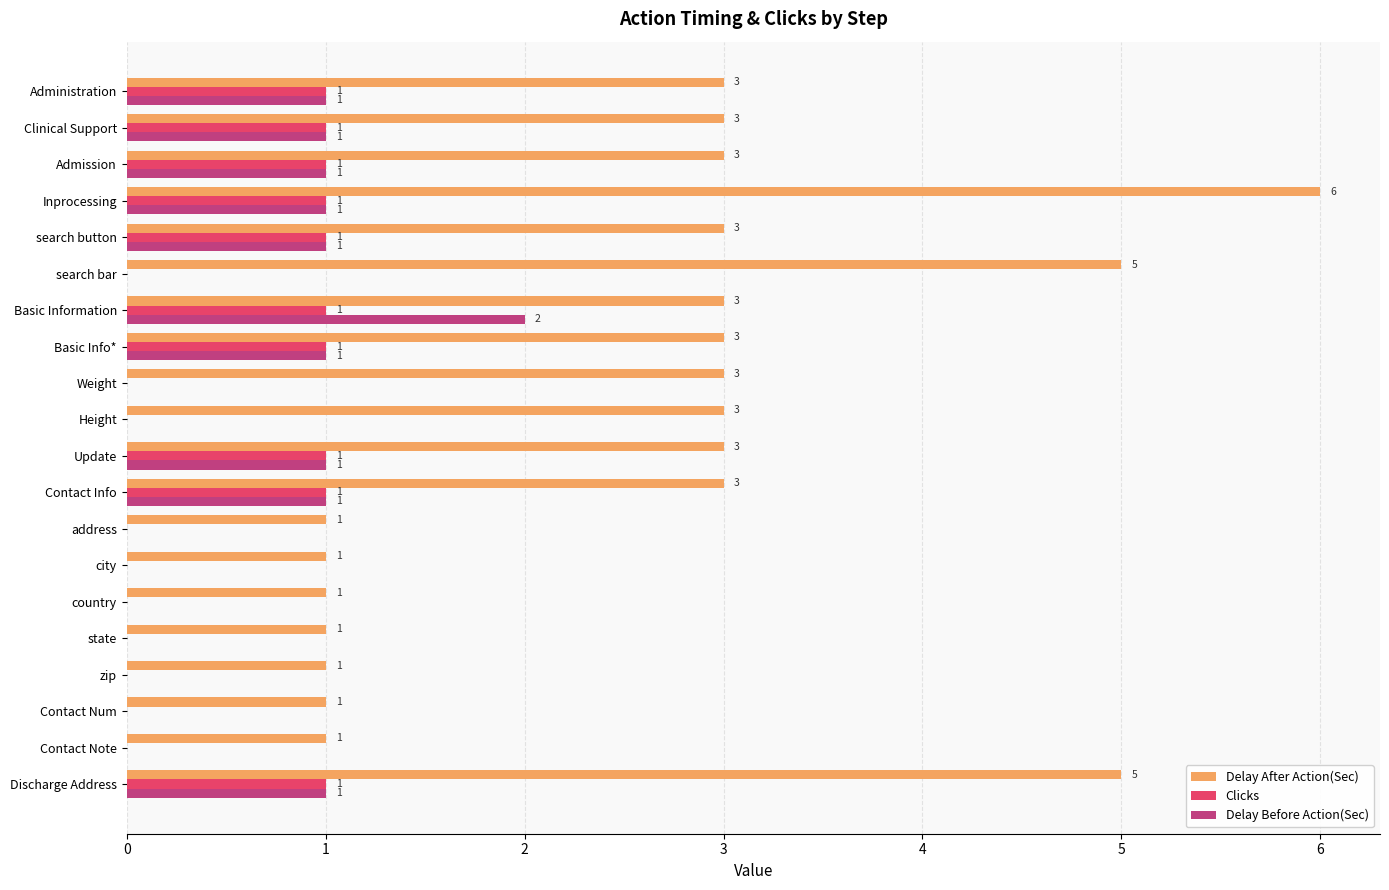

Which category has the highest value in the Delay Before Action(Sec) series?

Basic Information